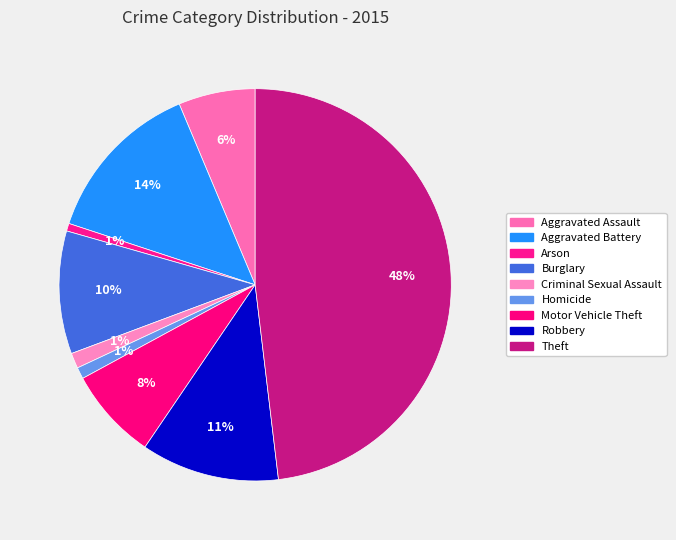

How many slices are in this pie chart?

9